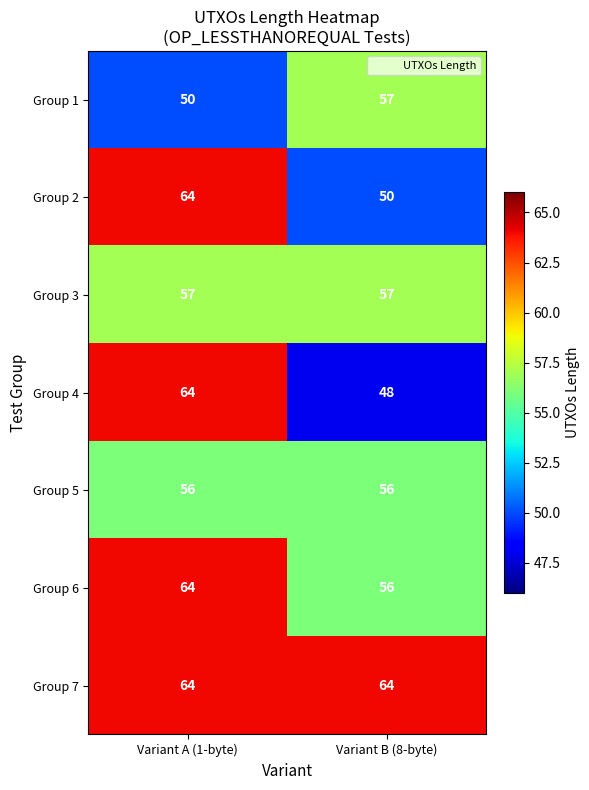

What is the sum of the Group 7 values at Variant B (8-byte) and Variant A (1-byte)?

128